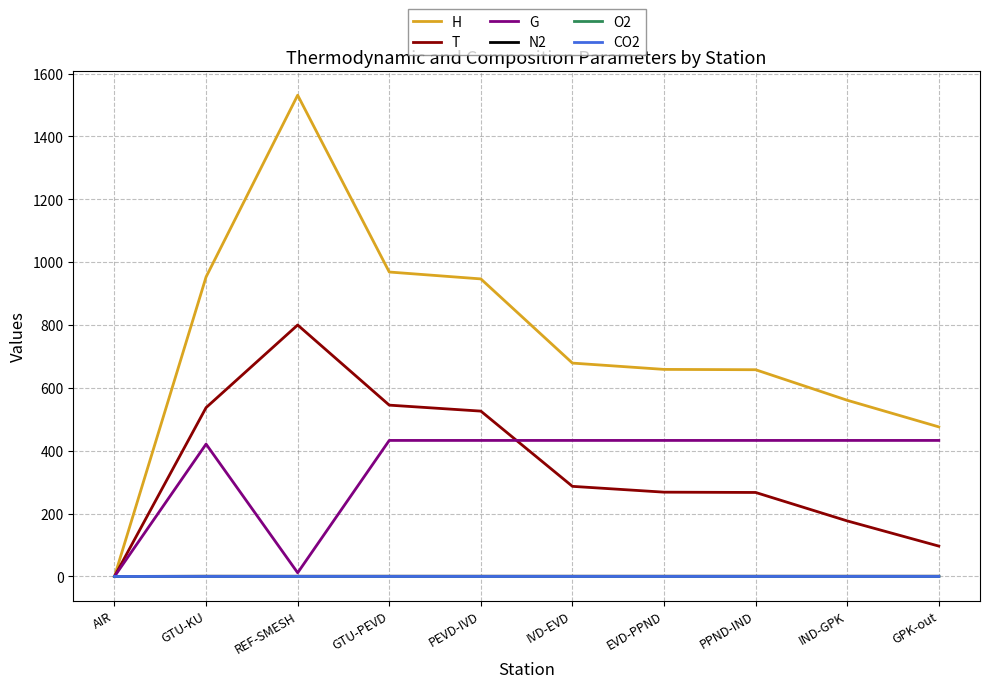

Read the N2 value at IVD-EVD.

0.8